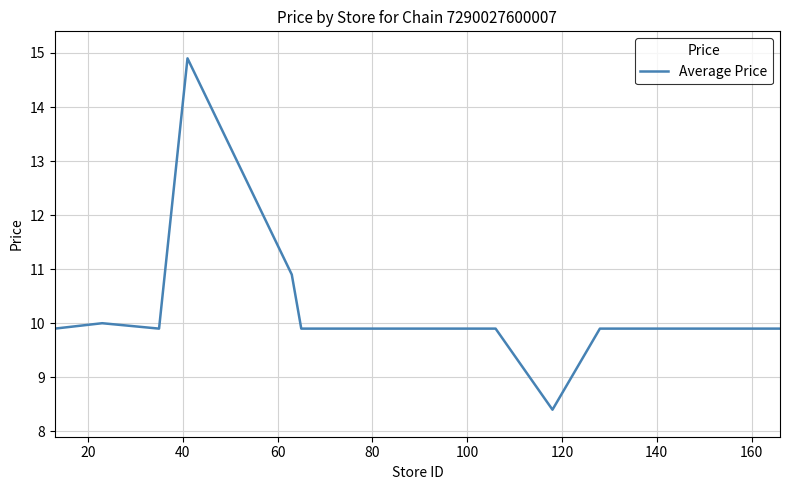

What is the difference between the maximum and minimum values?

6.5